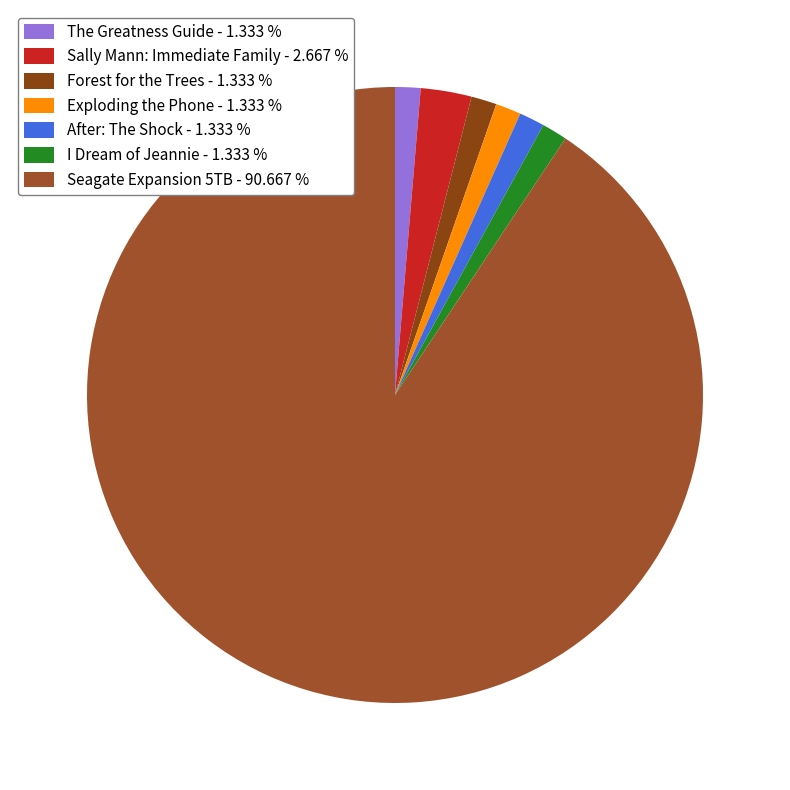

To the nearest percent, what is the average slice percentage?

14%